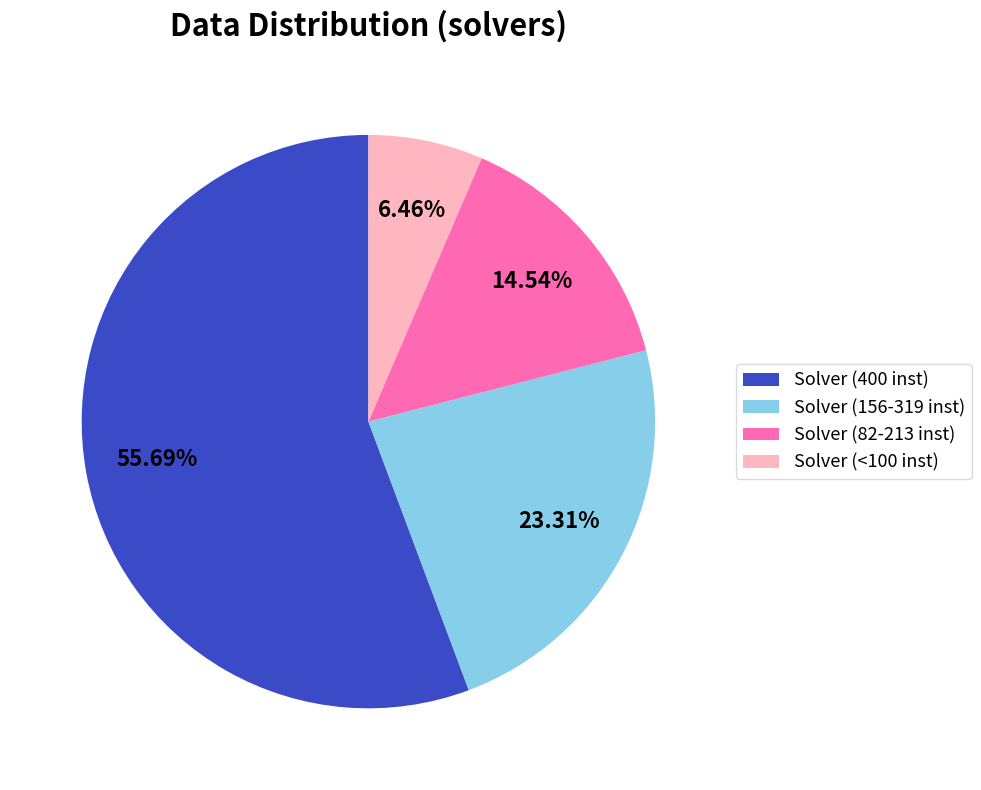

Does any single category account for the majority?

Yes